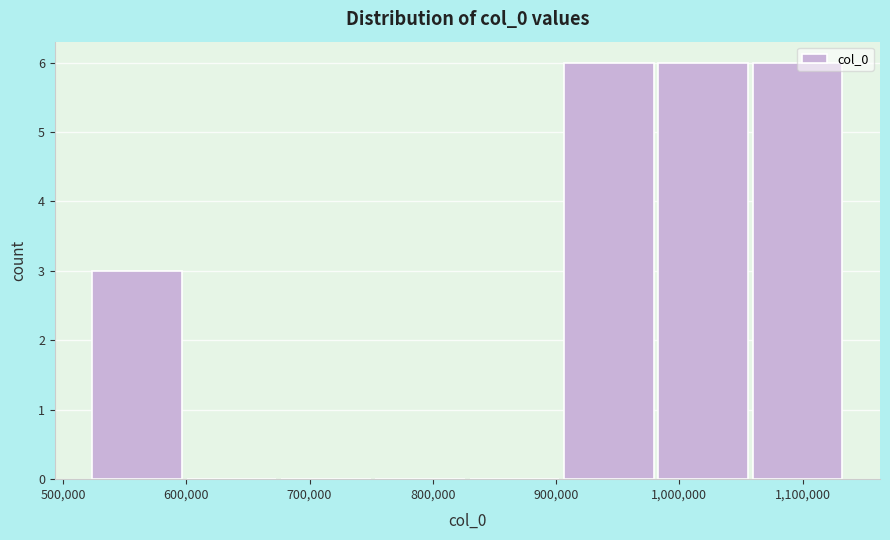

Reading left to right, list every bar in this chart as the range it spans on the x-axis followed by its height. Neither the bar edges nor the heights are printed on the chart, so give them approximately, as read against the axes.

520000 to 600000: 3
600000 to 680000: 0
680000 to 750000: 0
750000 to 830000: 0
830000 to 910000: 0
910000 to 980000: 6
980000 to 1060000: 6
1060000 to 1140000: 6